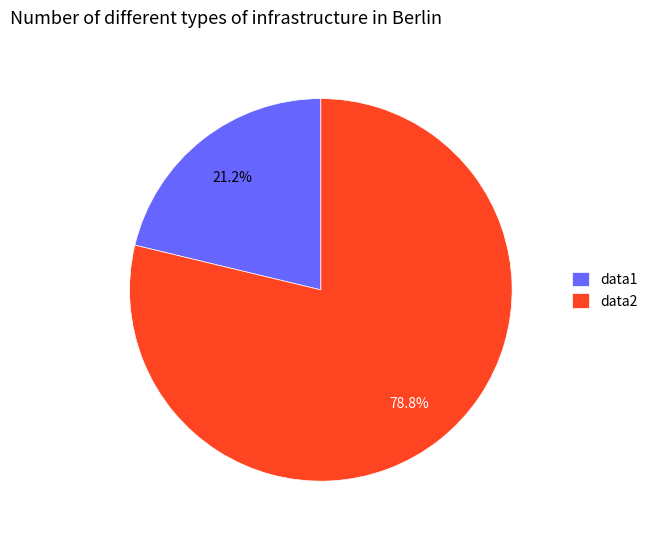

Count the number of slices in the pie.

2